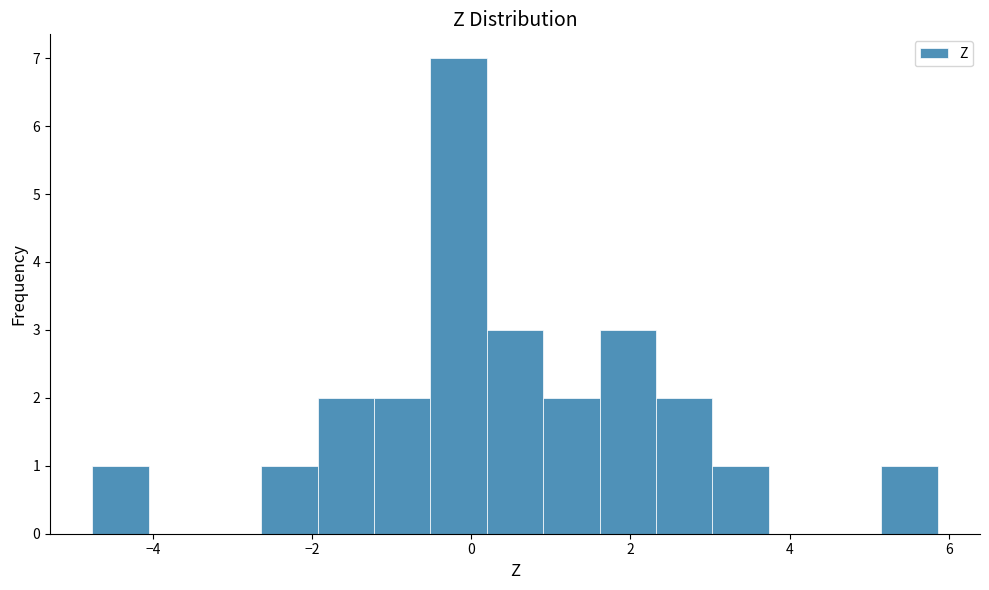

Read against the x-axis, roughly where is the centre of the tallest bar?

-0.2